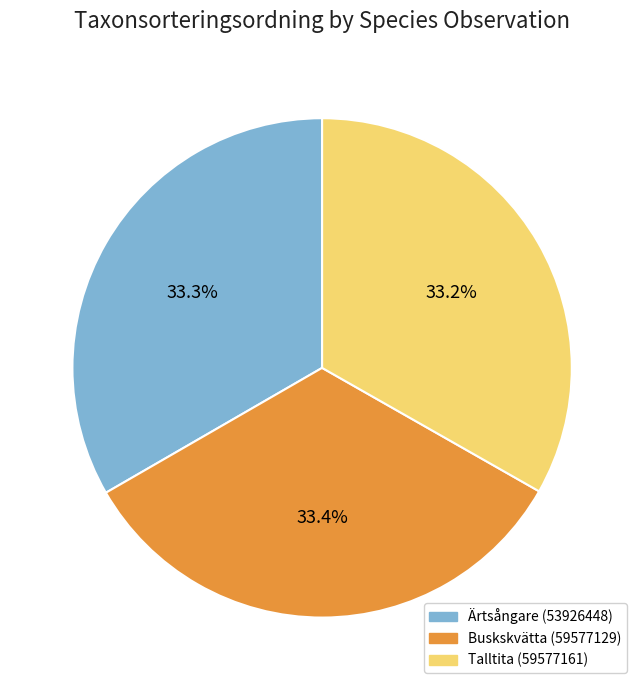

To the nearest percent, what portion does Ärtsångare (53926448) represent?

33%